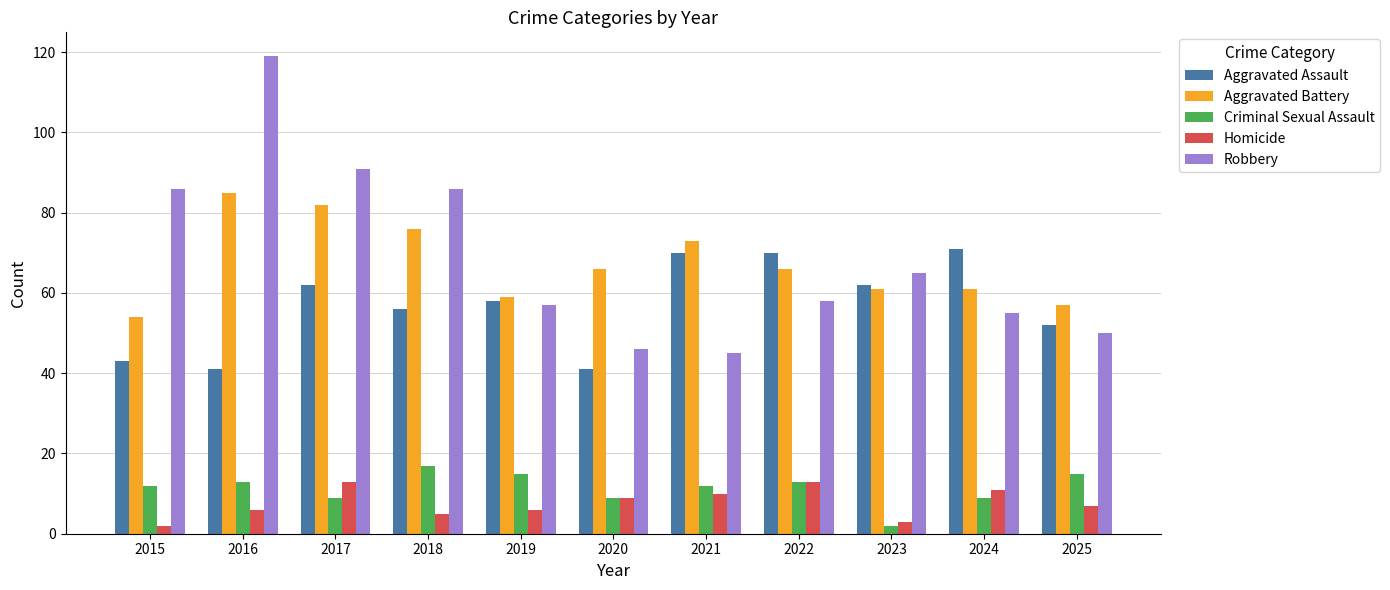

What is the minimum value for Aggravated Assault?

41